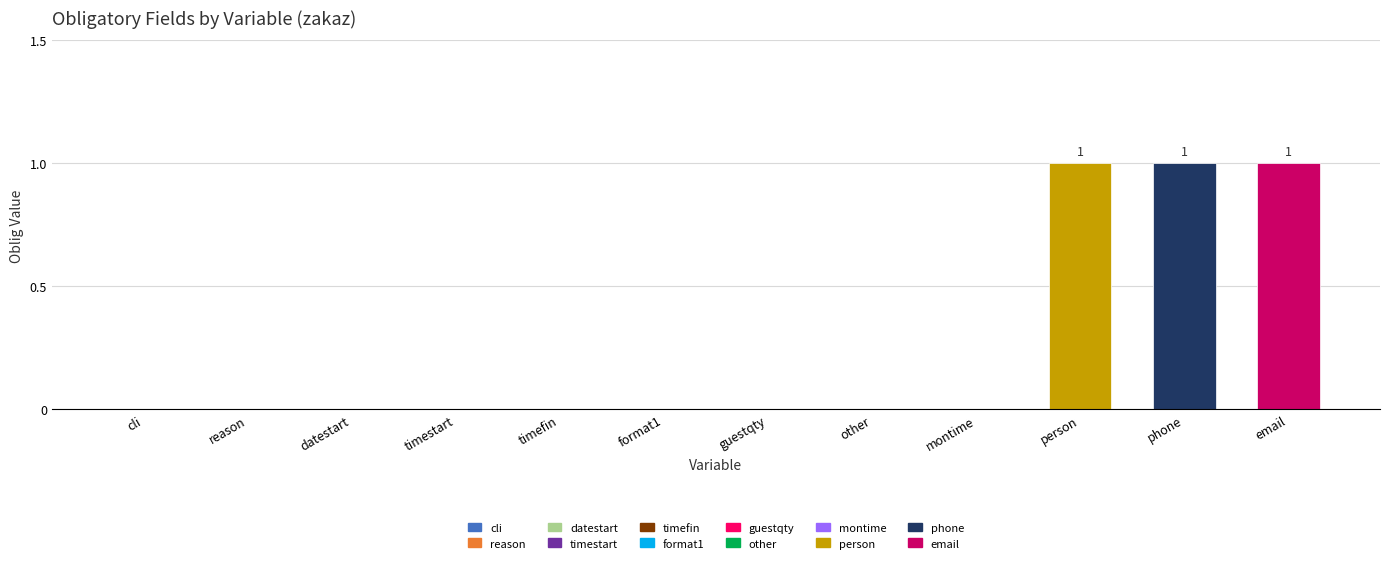

How many data points does each series have?

12